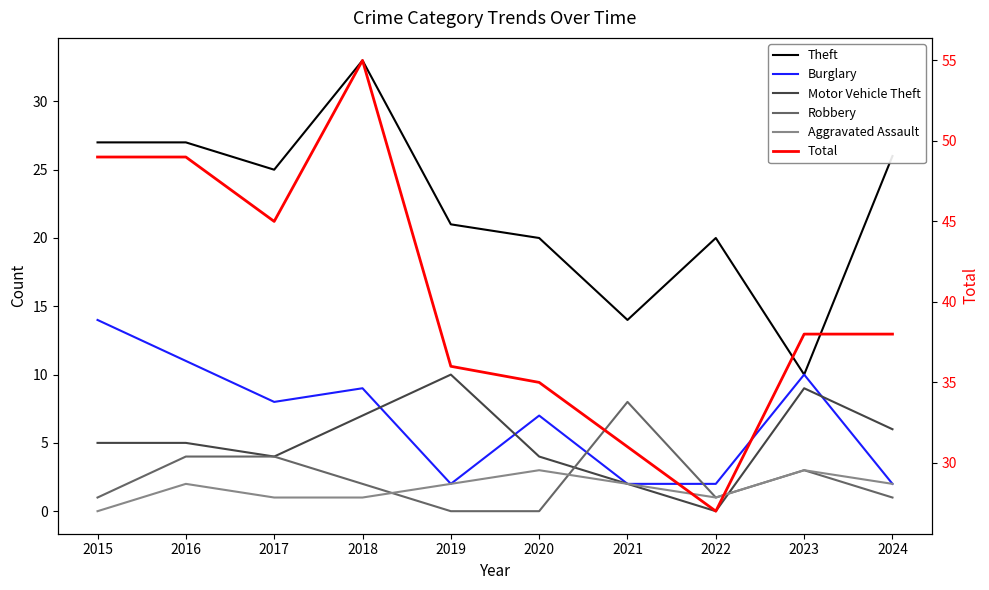

Reading left to right, extract all data points from this chart.

Theft: 2015=27	2016=27	2017=25	2018=33	2019=21	2020=20	2021=14	2022=20	2023=10	2024=26
Burglary: 2015=14	2016=11	2017=8	2018=9	2019=2	2020=7	2021=2	2022=2	2023=10	2024=2
Motor Vehicle Theft: 2015=5	2016=5	2017=4	2018=7	2019=10	2020=4	2021=2	2022=0	2023=9	2024=6
Robbery: 2015=1	2016=4	2017=4	2018=2	2019=0	2020=0	2021=8	2022=1	2023=3	2024=1
Aggravated Assault: 2015=0	2016=2	2017=1	2018=1	2019=2	2020=3	2021=2	2022=1	2023=3	2024=2
Total: 2015=49	2016=49	2017=45	2018=55	2019=36	2020=35	2021=31	2022=27	2023=38	2024=38